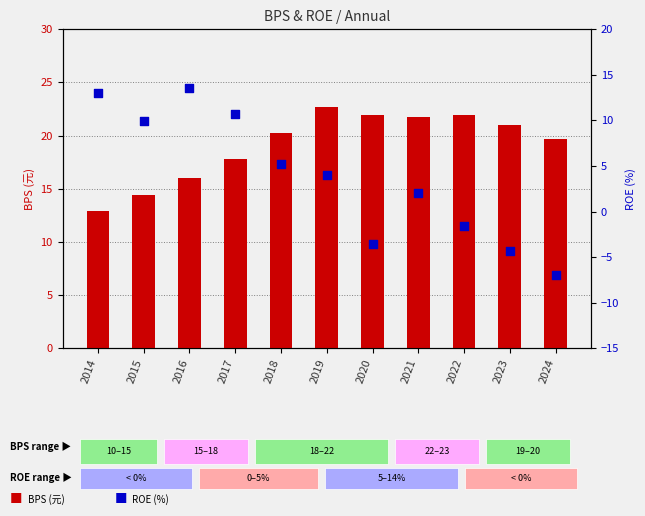

Which series contains the lowest Y value?

ROE